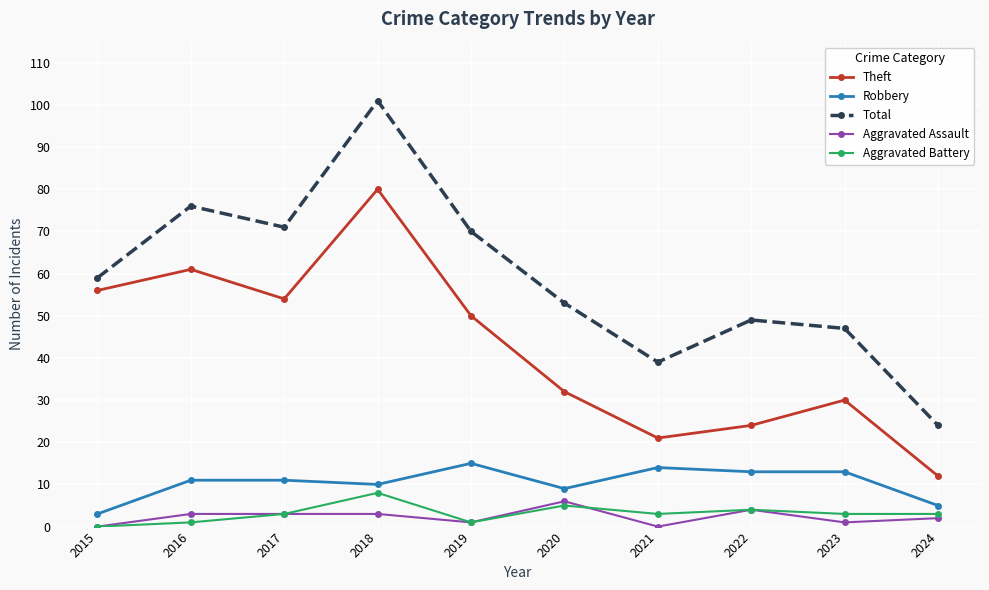

At which label does Total reach its minimum?

2024